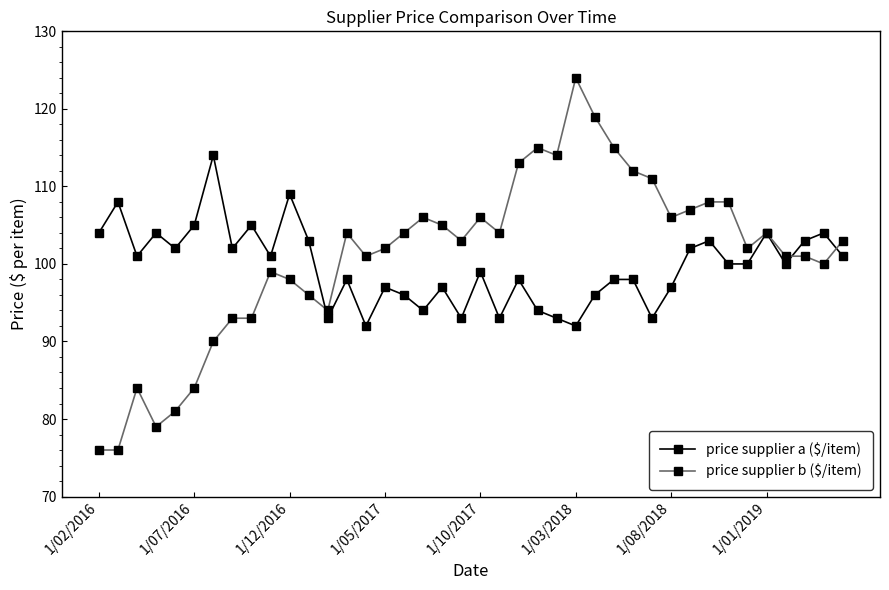

Which series has the largest range (max minus min)?

price supplier b ($/item)